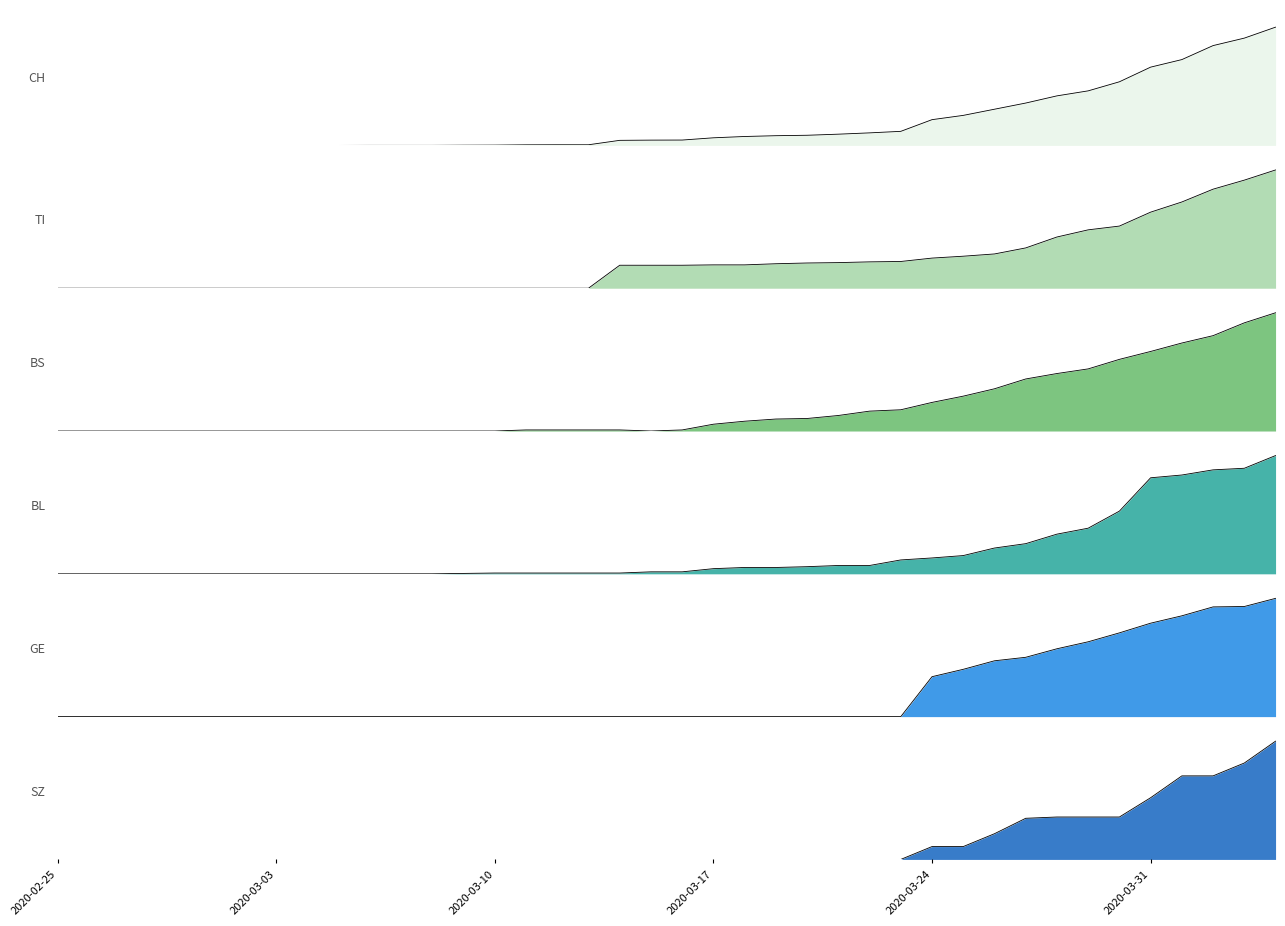

How many values in the CH series are below 74?

20